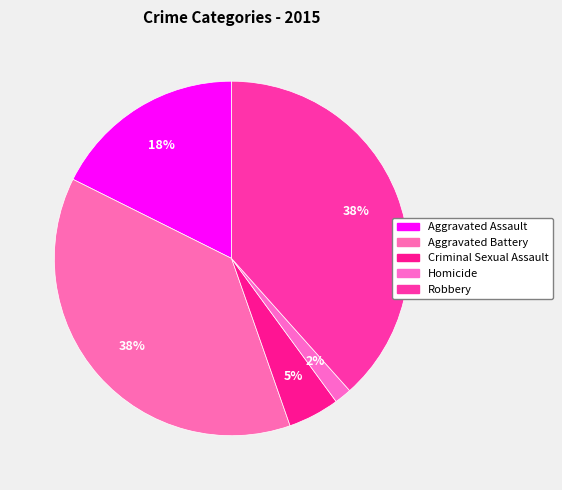

Does Aggravated Assault account for over 50% of the chart?

No